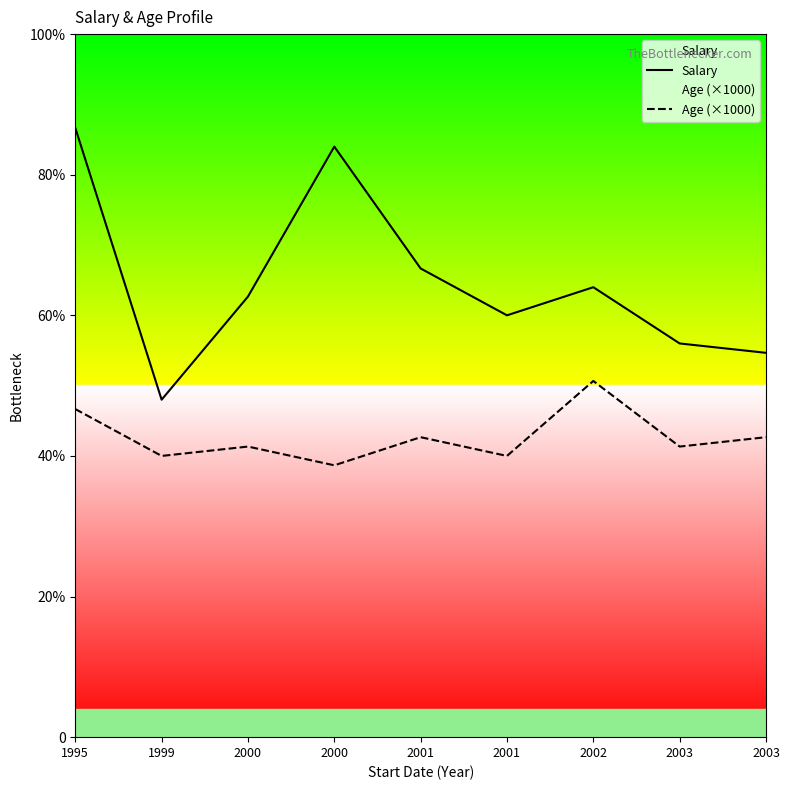

What is the difference between the maximum and minimum values in the Age (×1000) series?

9000